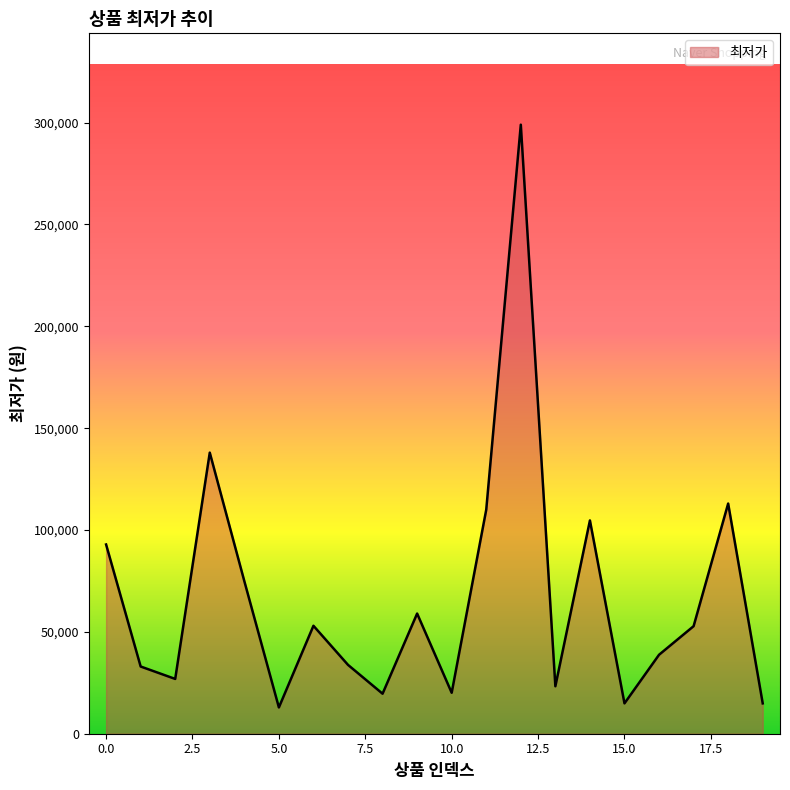

What is the difference between the maximum and minimum values?

286100